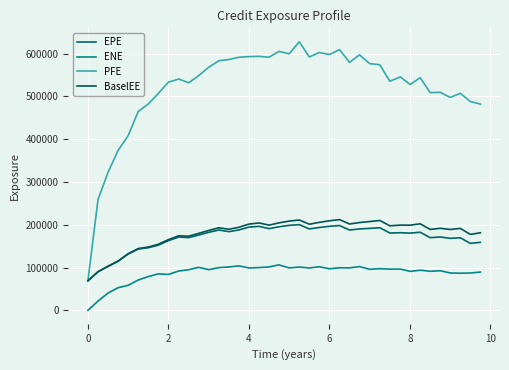

How many interior local valleys does the PFE series have?

10